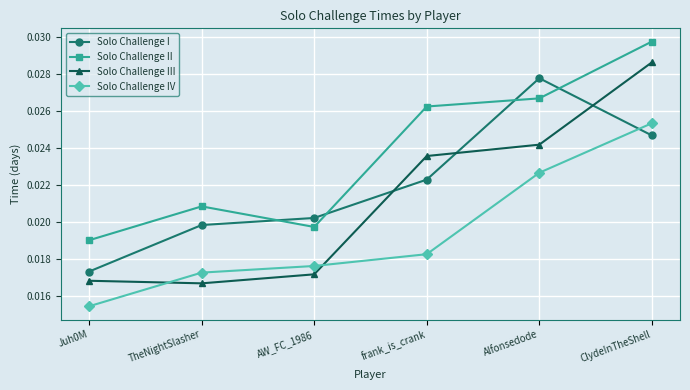

How many times do Solo Challenge I and Solo Challenge IV cross each other?

1